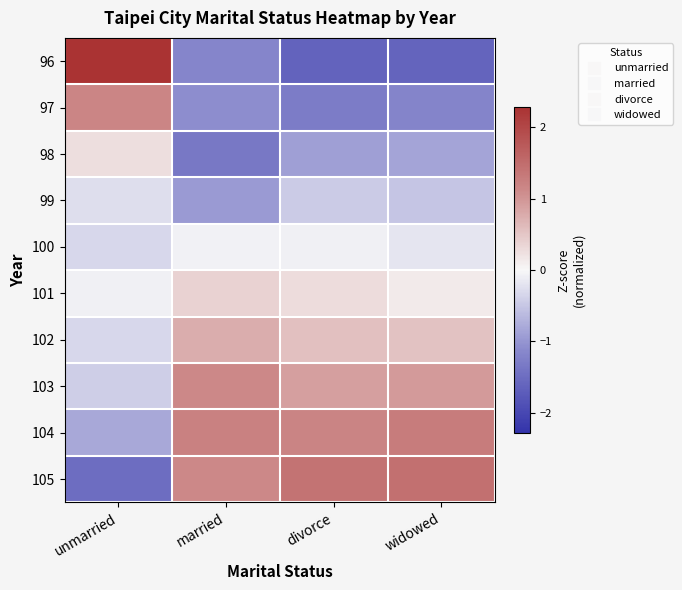

Which series has the largest total across all categories?

104